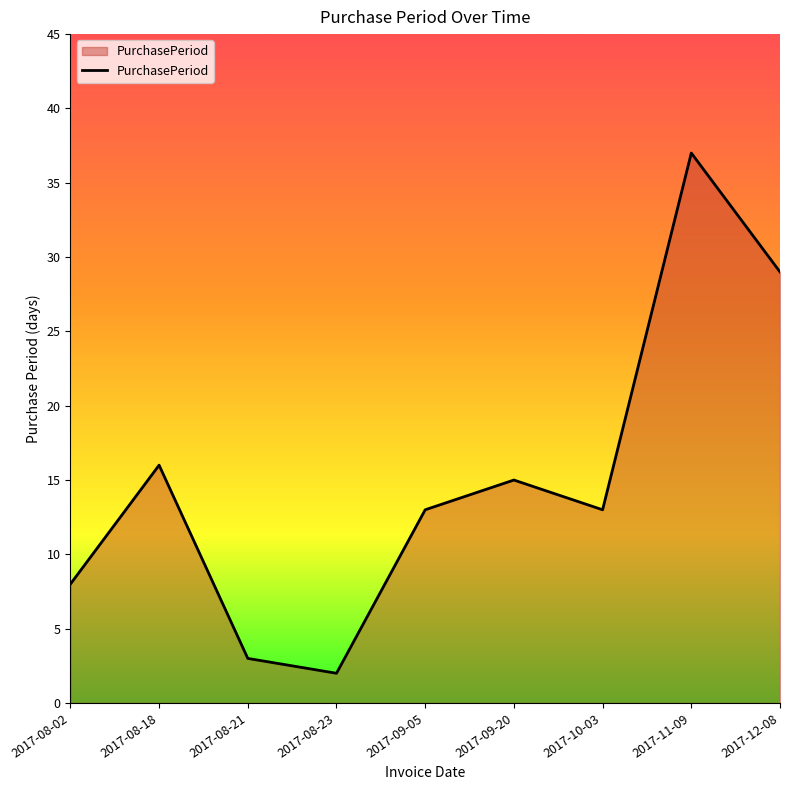

The value at 2017-08-23 is 0. True or false?

False